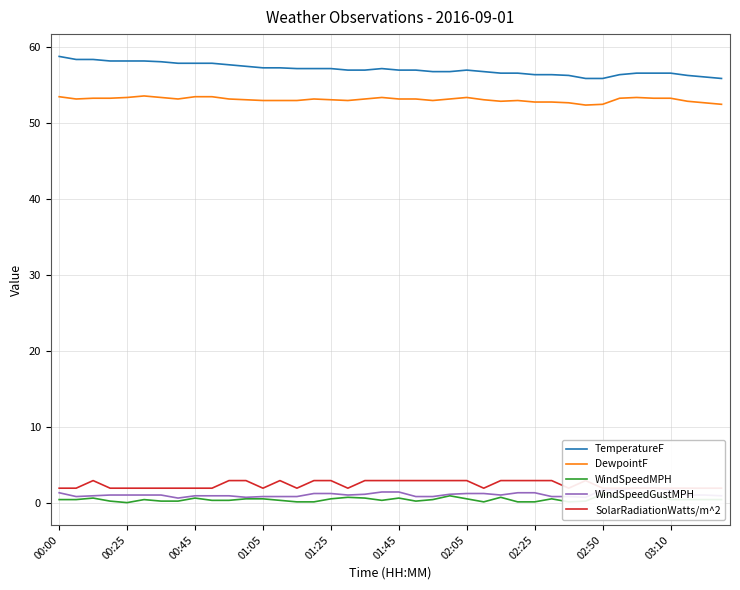

Is it true that WindSpeedGustMPH equals 1.6 at 10?

False